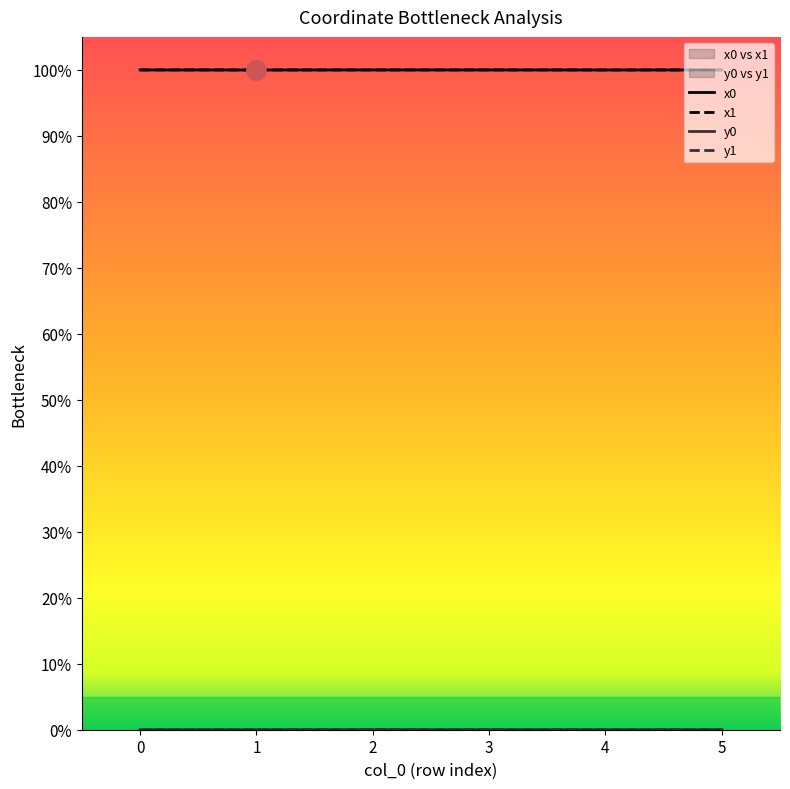

How many times do y1 and y0 cross each other?

2